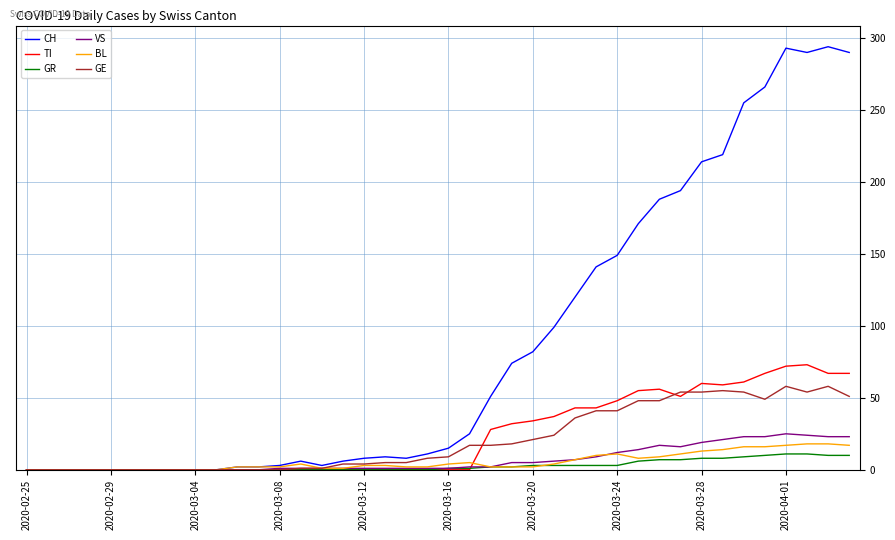

Which series has the largest range (max minus min)?

CH